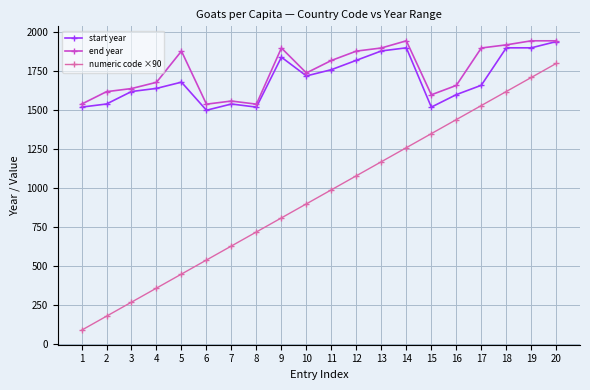

Reading left to right, what are all the values shown in this chart?

start year: 1520	1540	1620	1640	1680	1500	1540	1520	1840	1720	1760	1820	1880	1900	1520	1600	1660	1900	1900	1940
end year: 1539	1619	1639	1679	1879	1539	1559	1539	1899	1739	1819	1879	1899	1945	1599	1659	1899	1919	1945	1945
numeric code ×90: 90	180	270	360	450	540	630	720	810	900	990	1080	1170	1260	1350	1440	1530	1620	1710	1800